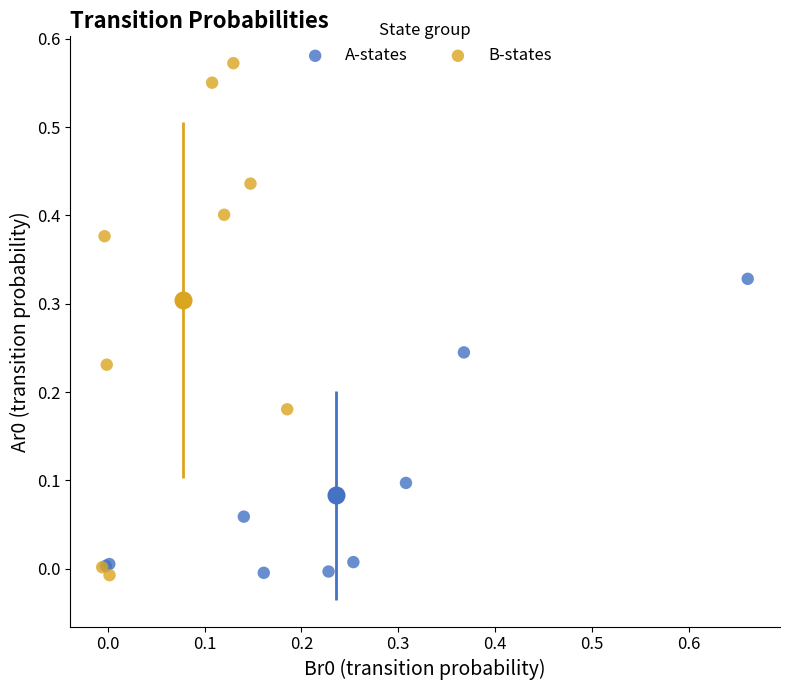

Which series has the largest Y range (max minus min)?

B-states